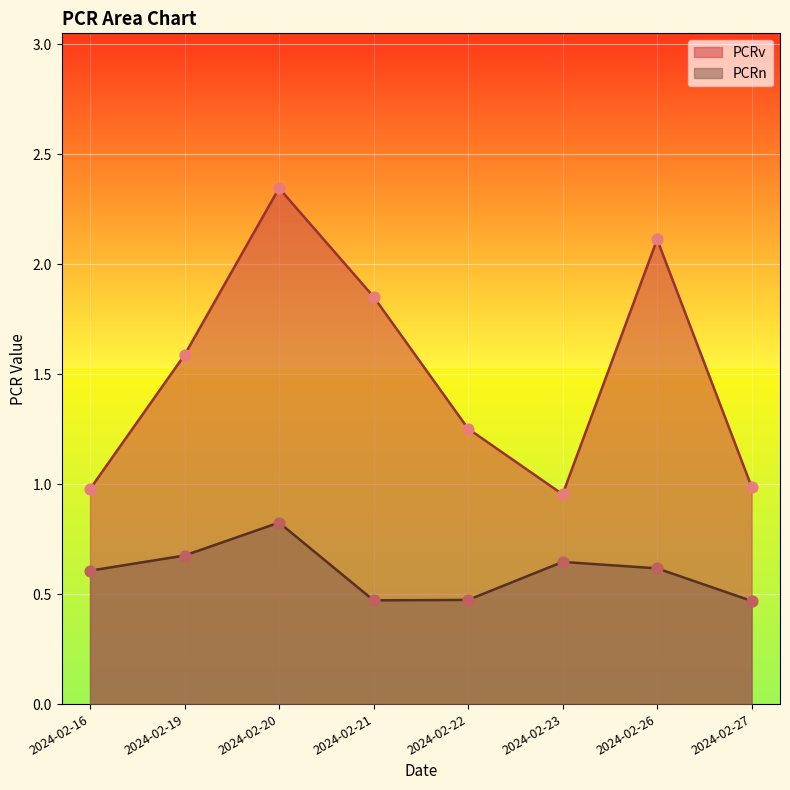

What are all the series names shown in the legend?

PCRv, PCRn